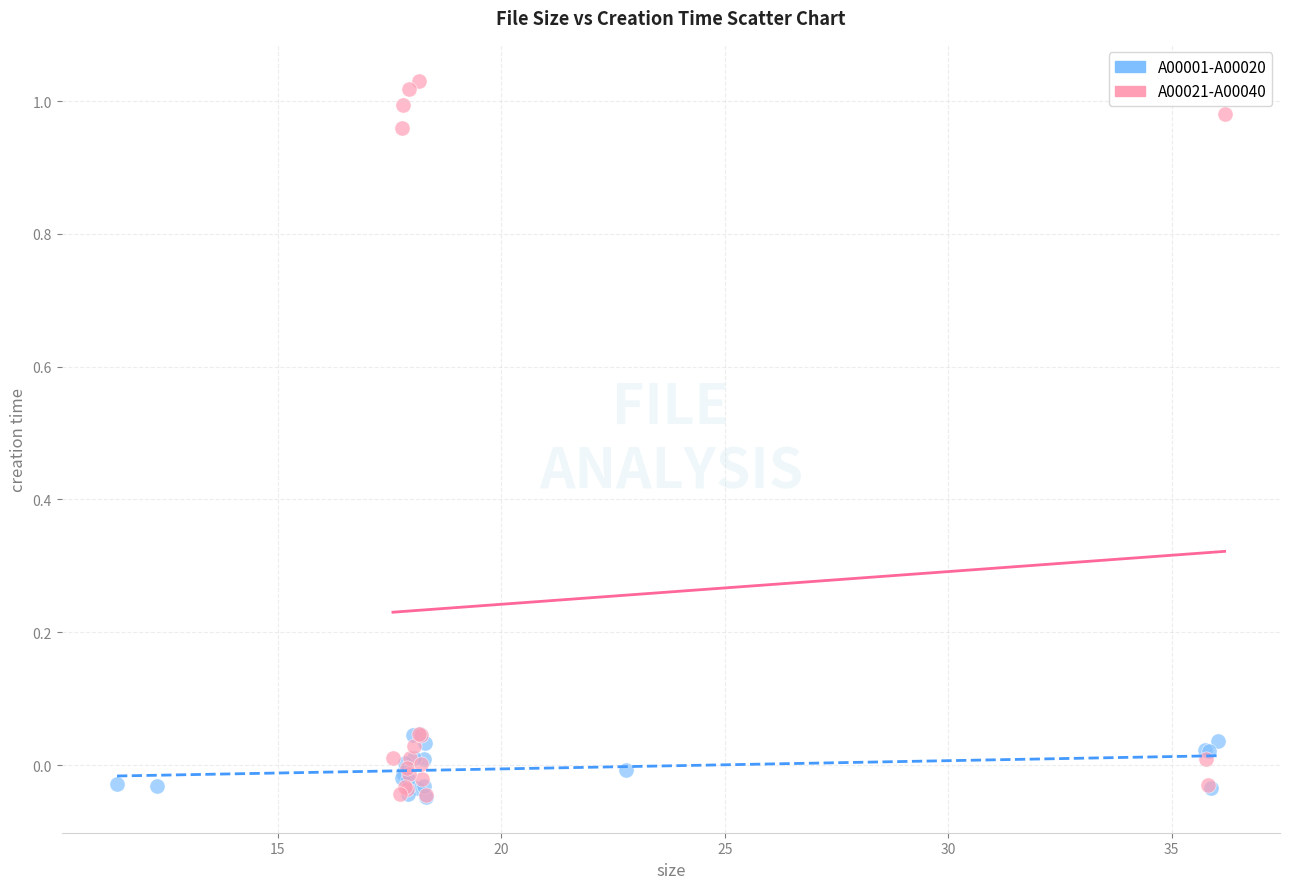

Which series has the widest spread of Y values?

A00021-A00040